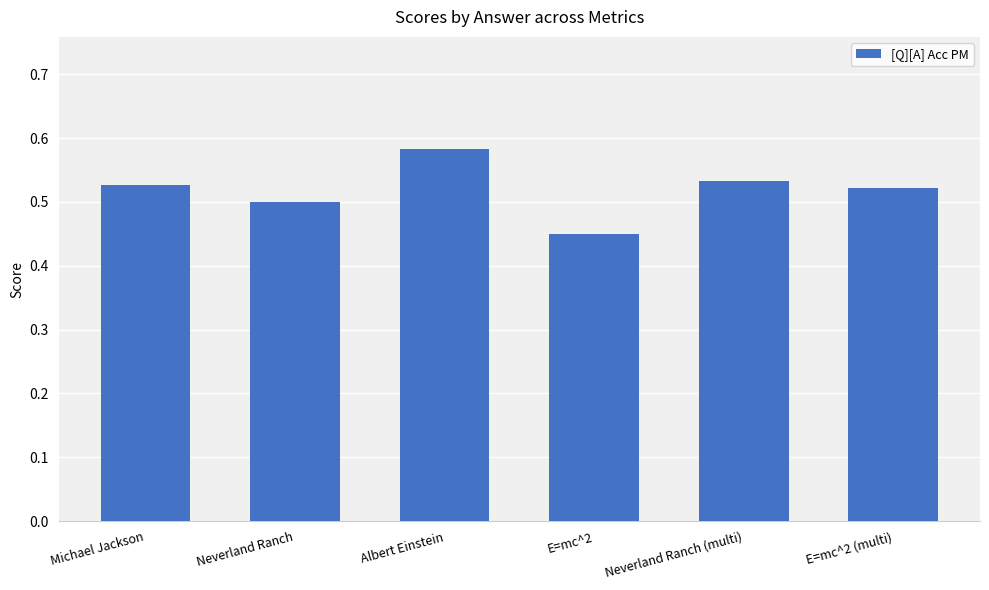

The value at E=mc^2 (multi) is 0.8. True or false?

False